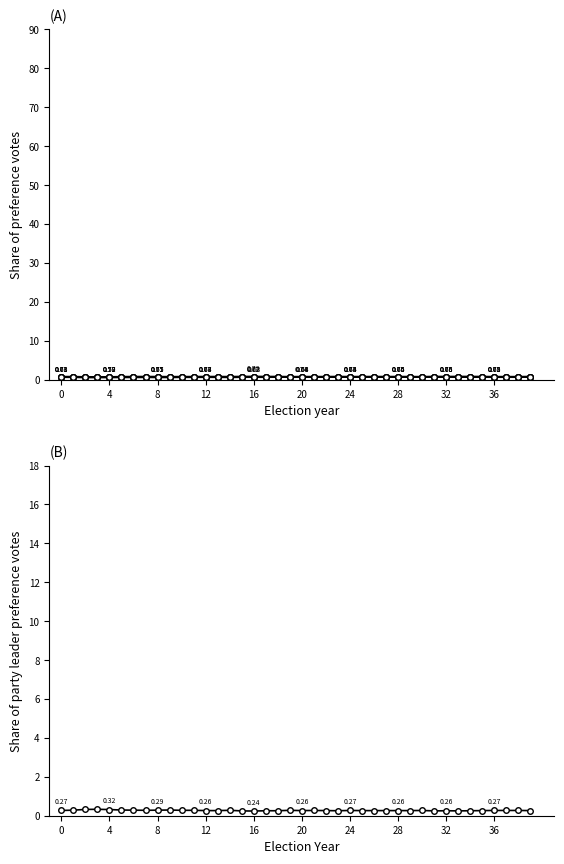

Count the f_beta values in the range 0 to 1.

40